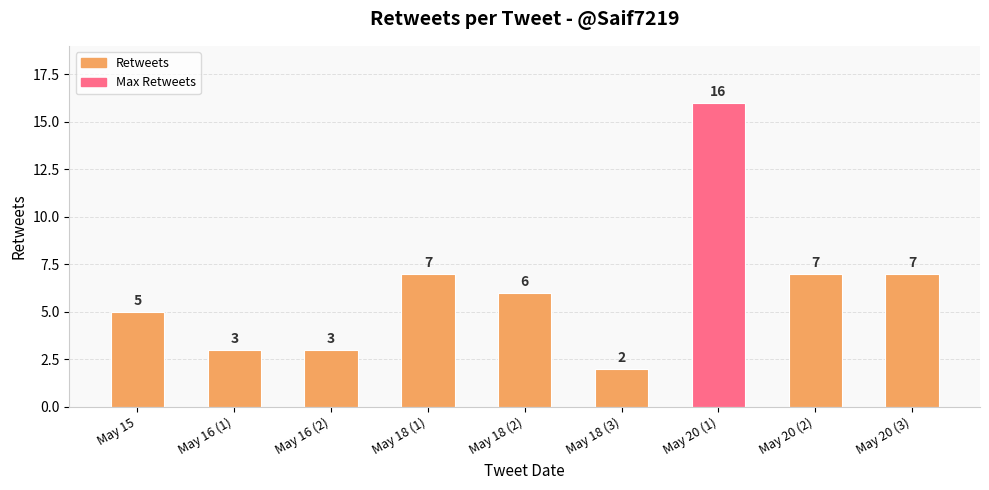

Is it true that the value at May 16 (2) is 5?

False